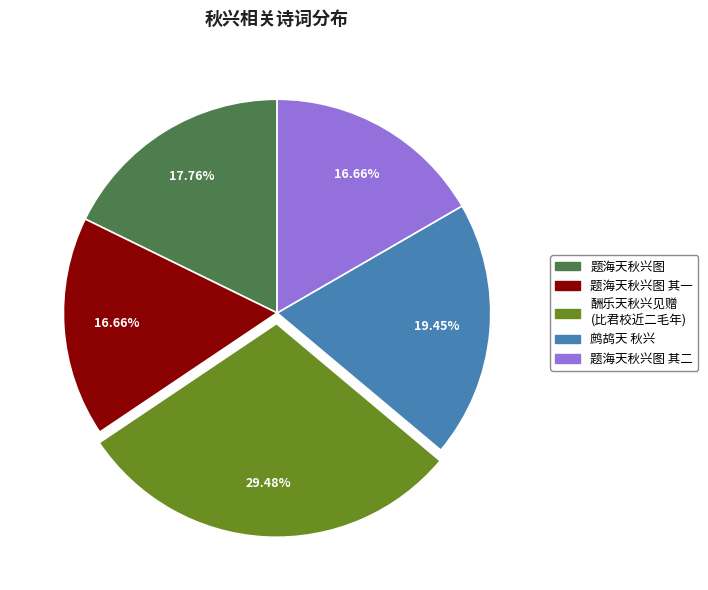

Does any single category account for the majority?

No